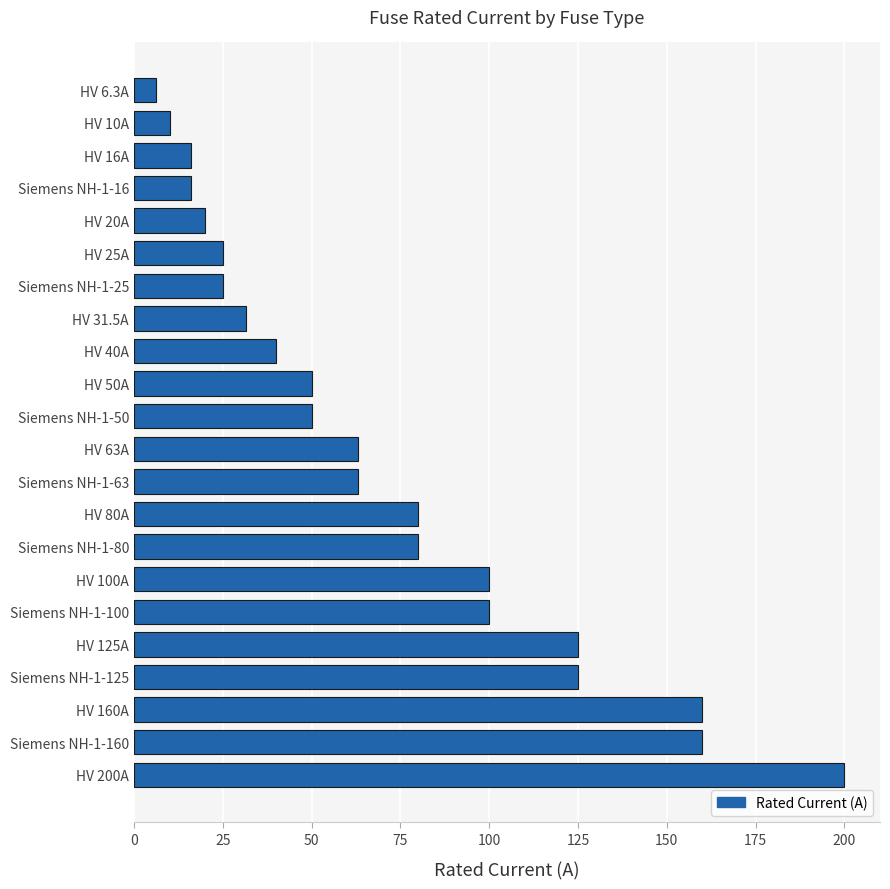

How many categories are shown in the chart?

22